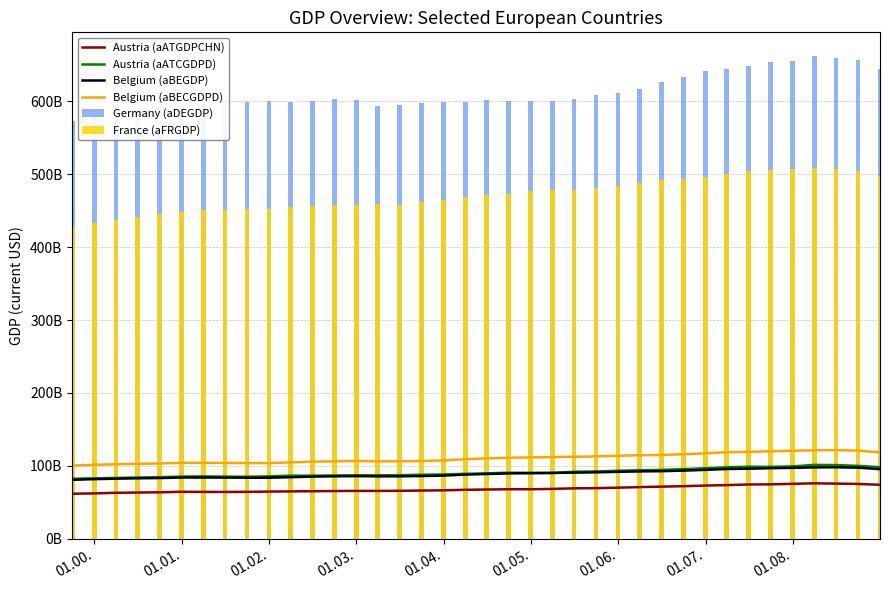

What is the sum of all Belgium (aBEGDP) values?

3384124000000.0